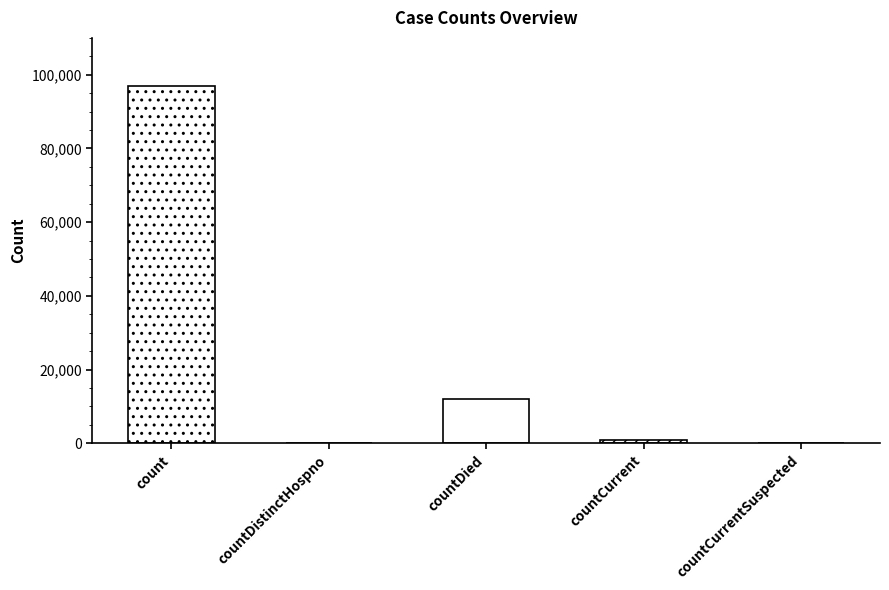

Reading left to right, transcribe all the data shown in this chart.

count=97033	countDistinctHospno=0	countDied=12029	countCurrent=791	countCurrentSuspected=0